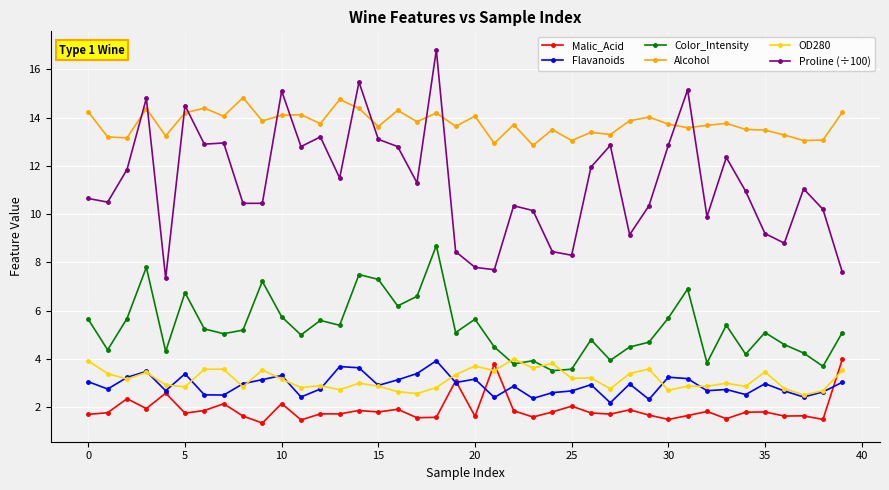

Does the chart display data point markers on the line(s)?

Yes